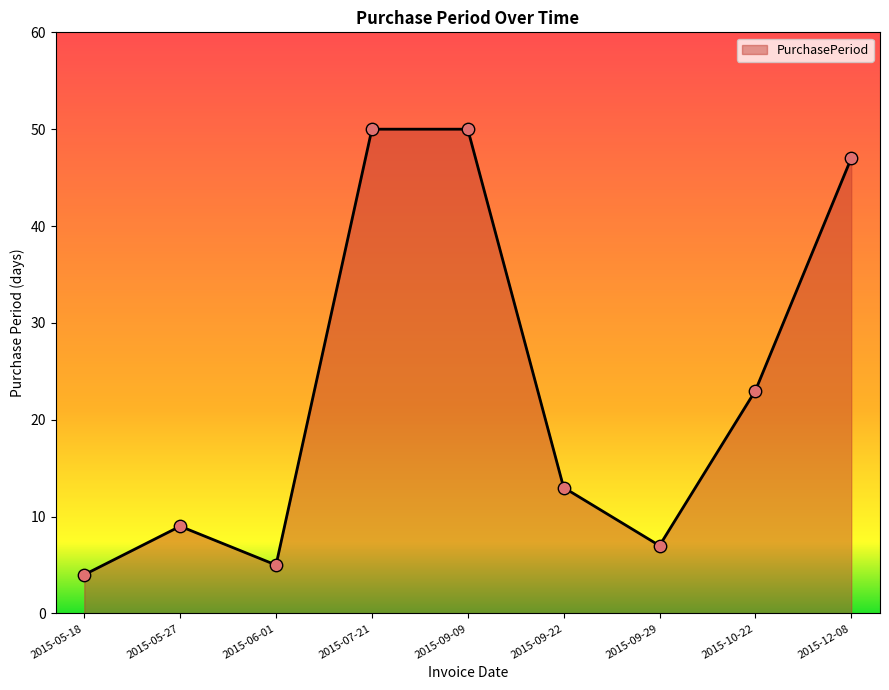

What is the ratio of the value at 2015-05-27 to the value at 2015-09-29?

1.3